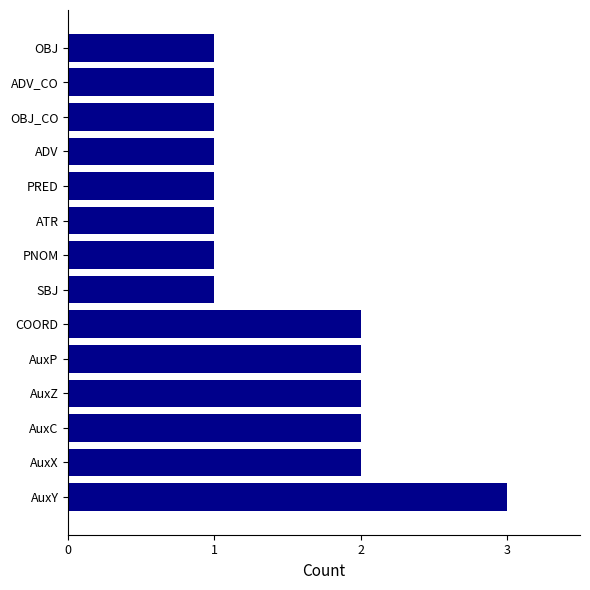

Does the chart contain stacked bars?

No